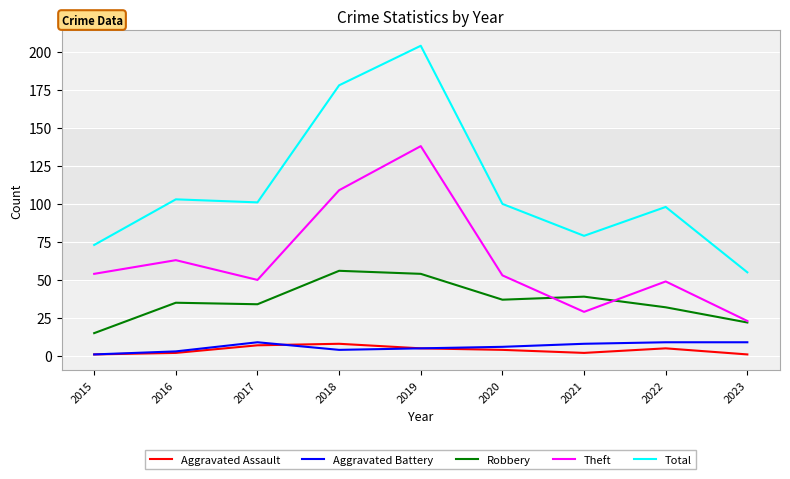

Which series changed the most between 2020 and 2021?

Theft